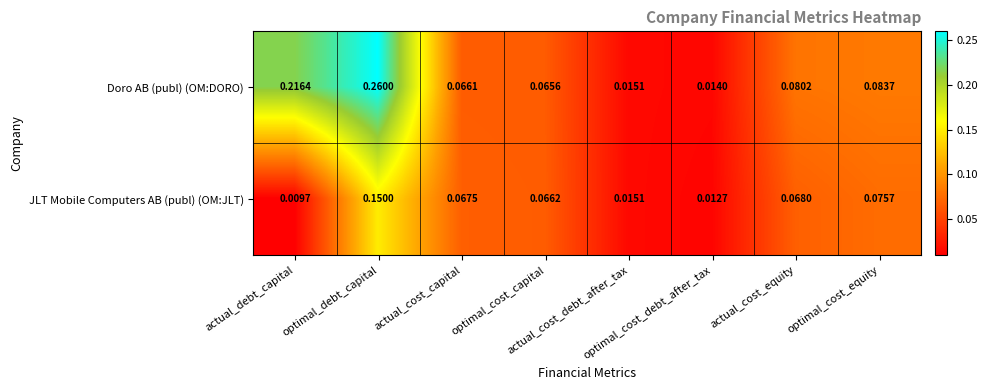

Which series has the largest range (max minus min)?

Doro AB (publ) (OM:DORO)